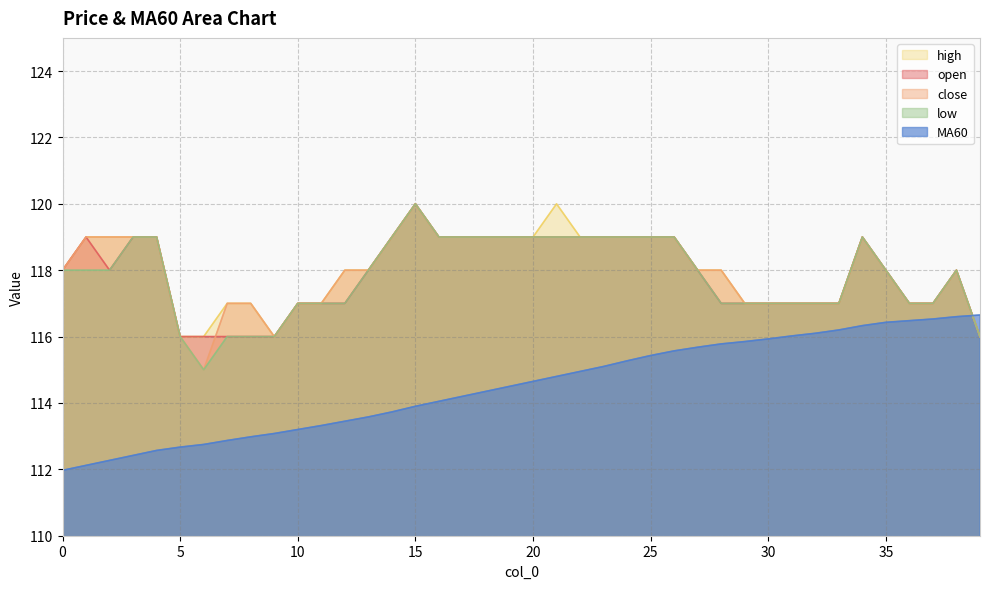

At which category is the sum across all series the highest?

15